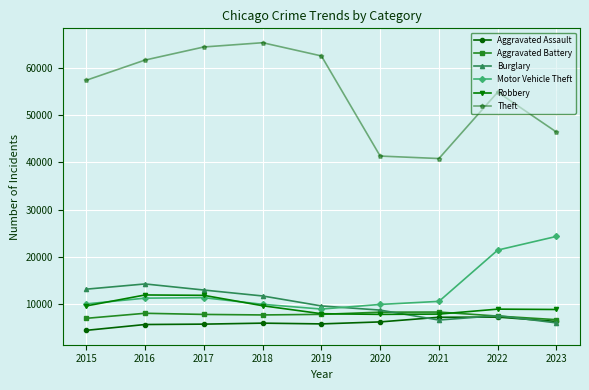

What is the total value across all series at 2019?

102800